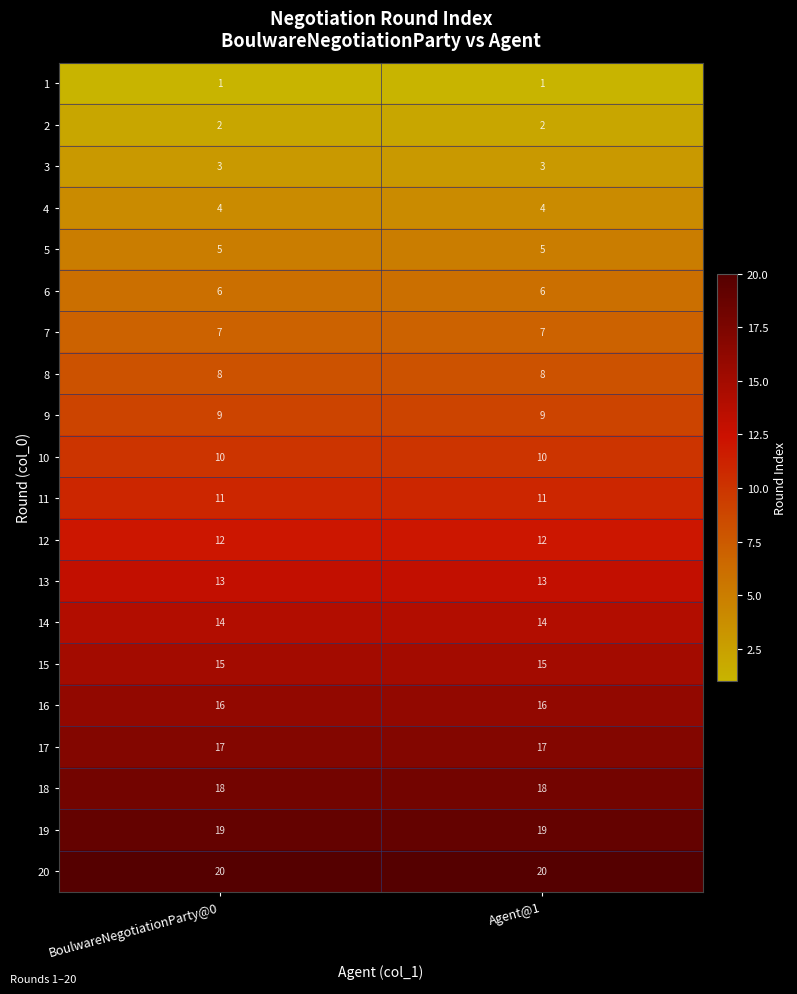

True or false: 7 has a value of 3 at BoulwareNegotiationParty@0.

False